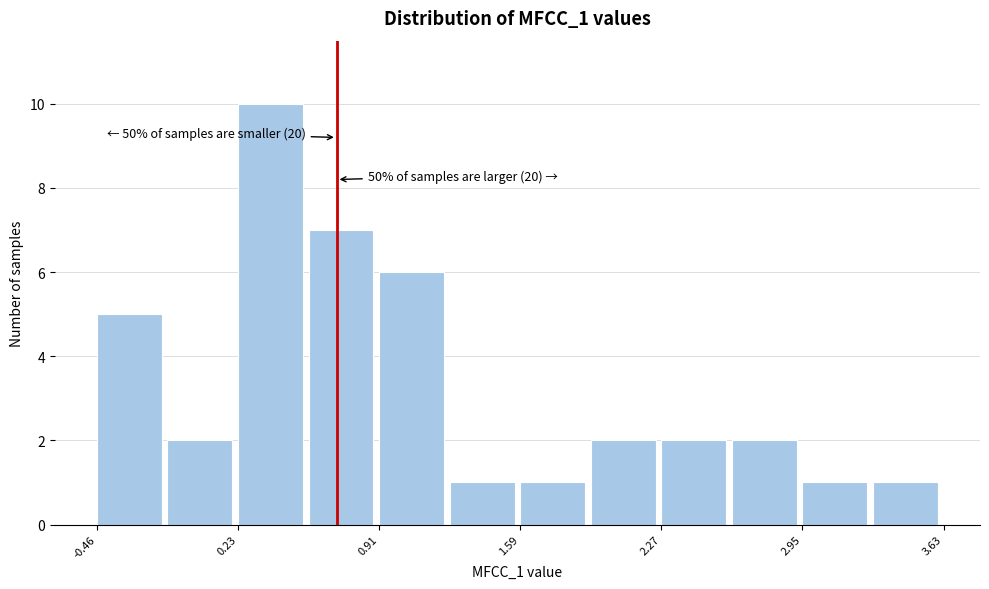

Around what value on the x-axis is the tallest bar? Give the approximate position of its centre, as read against the axis.

0.4